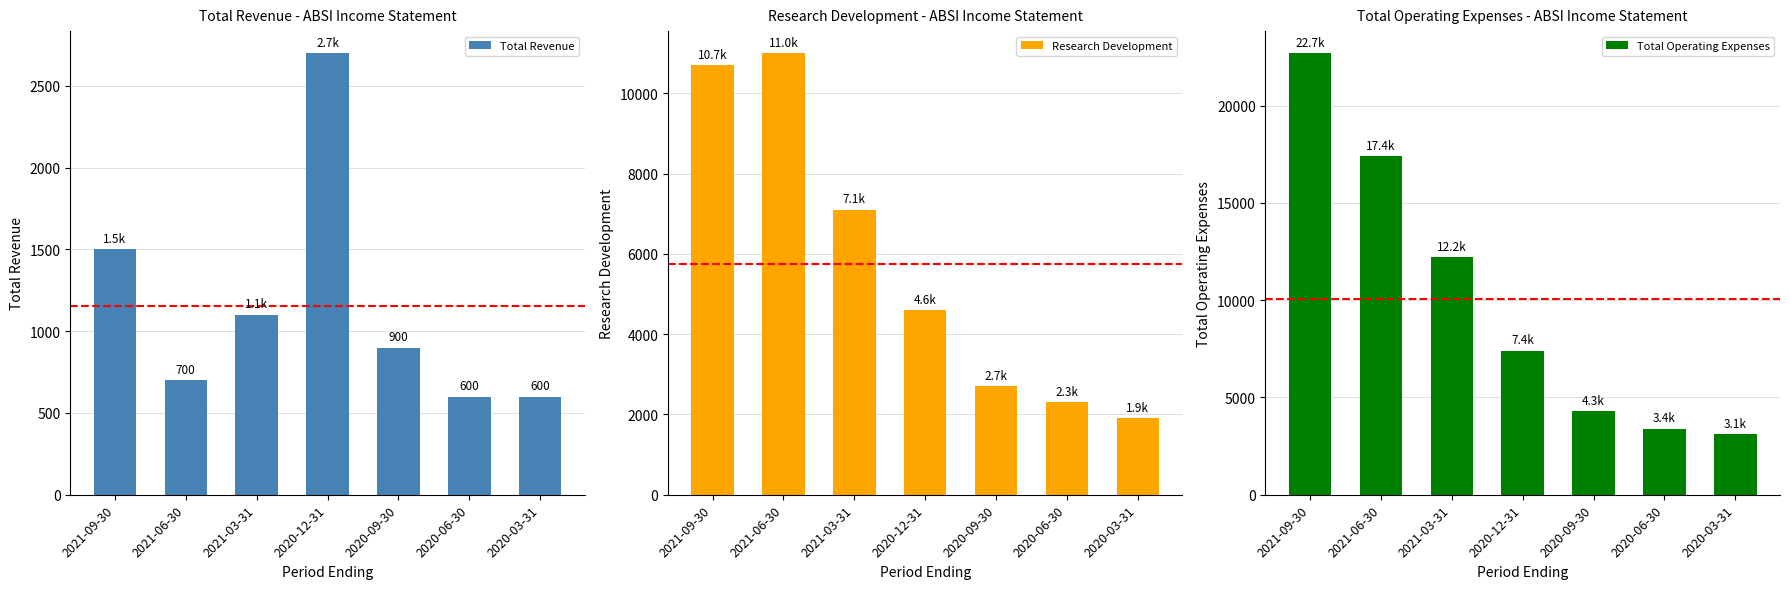

Between 2020-06-30 and 2020-03-31, which is larger?

2020-06-30